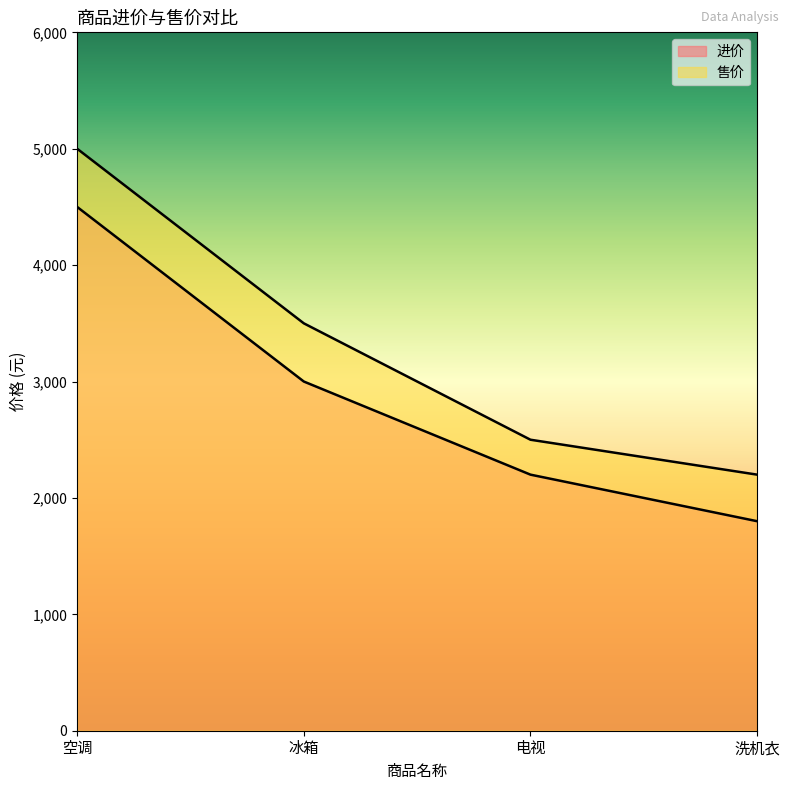

What are all the series names shown in the legend?

进价, 售价